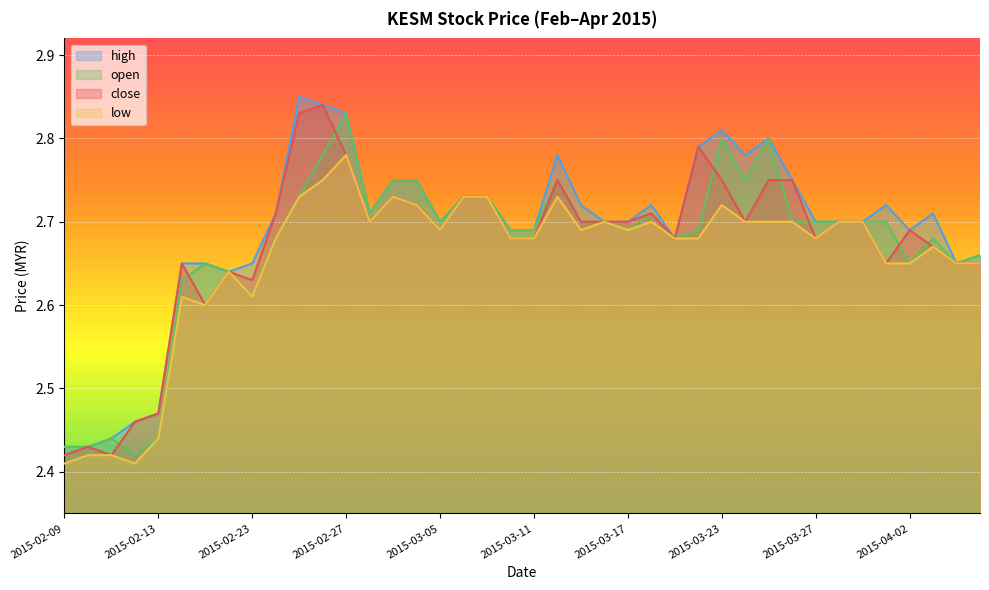

How many series are shown in this chart?

4